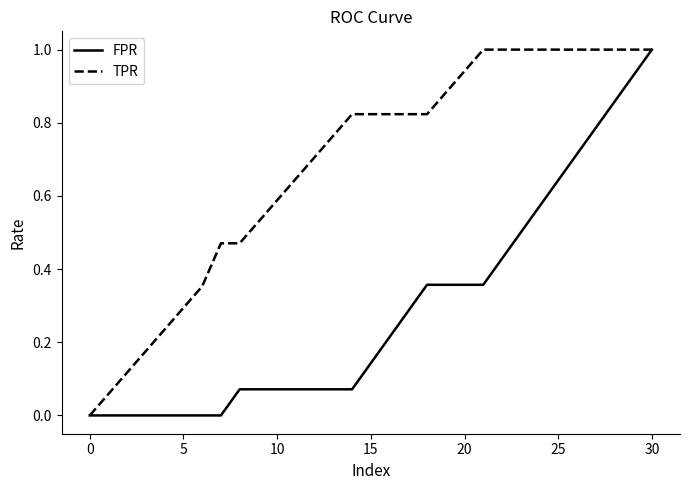

Which series has the largest total across all categories?

TPR